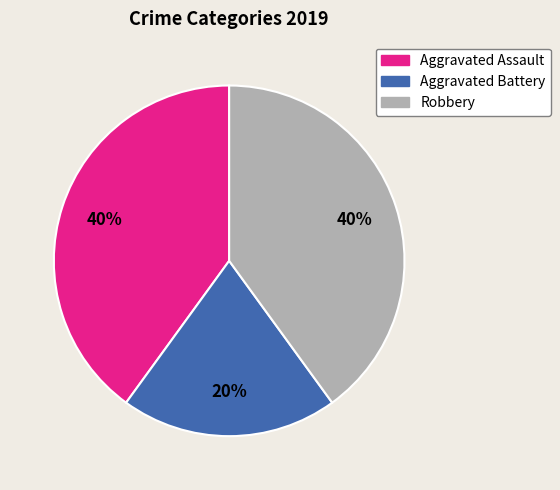

Is the sum of Aggravated Assault and Aggravated Battery greater than half?

Yes